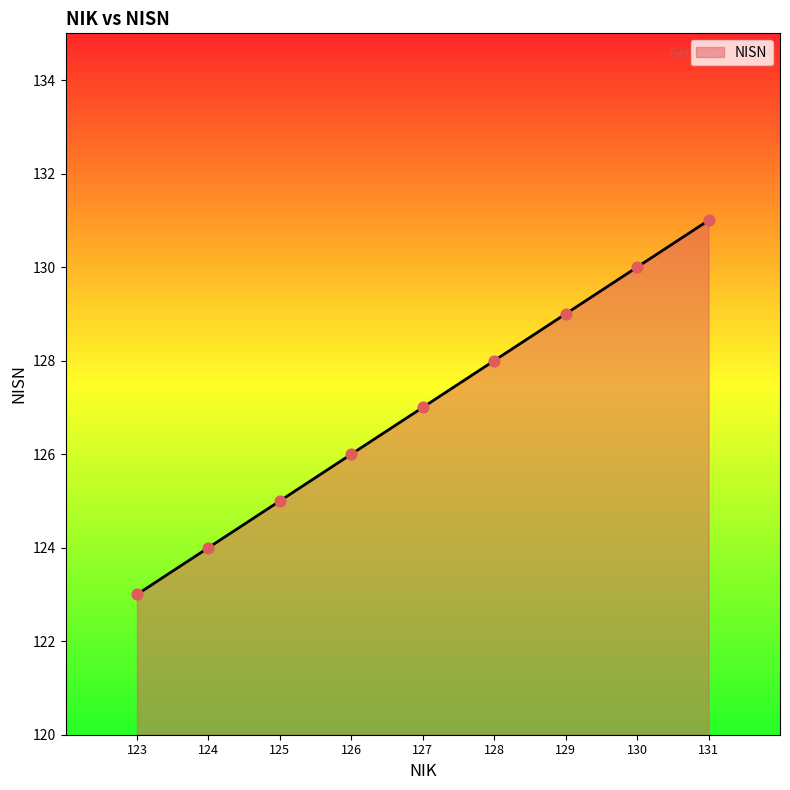

Between 127 and 123, which is larger?

127